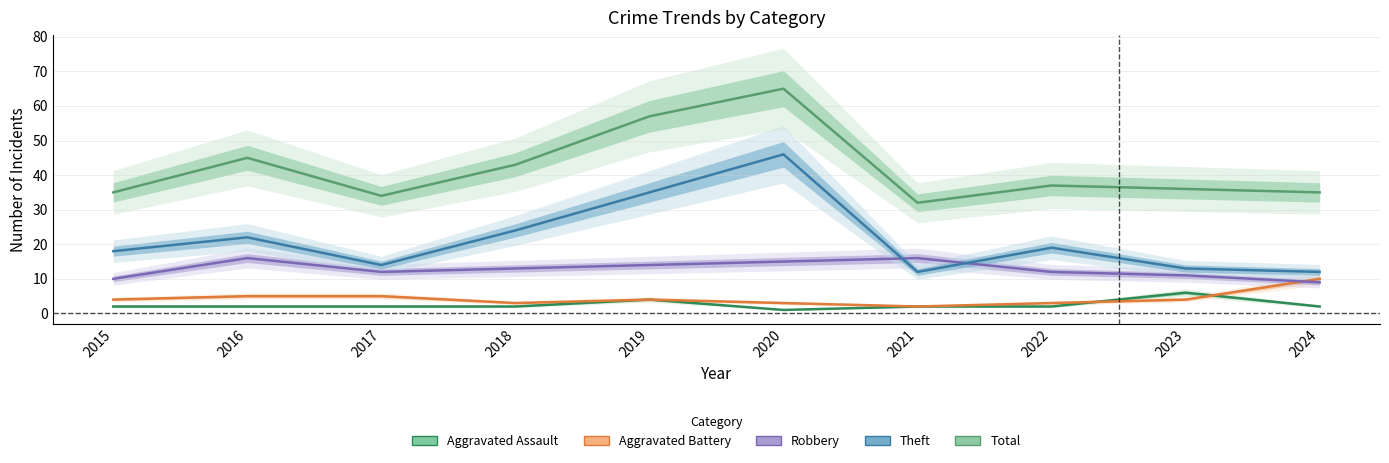

Which series changed the most between 2015 and 2017?

Theft